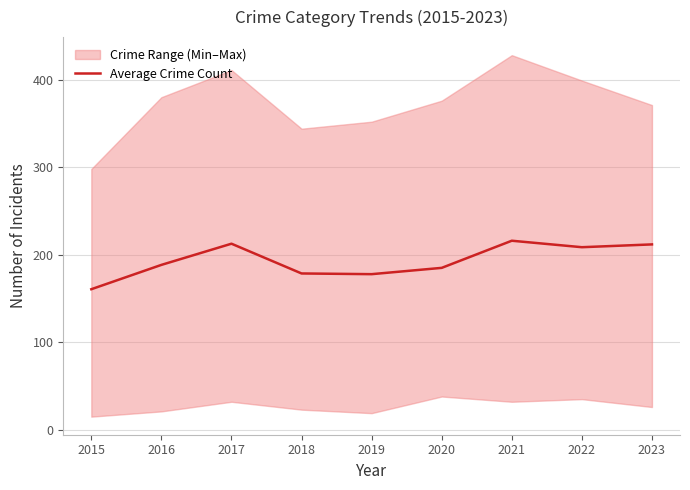

What is the difference between the maximum and minimum values?

55.4